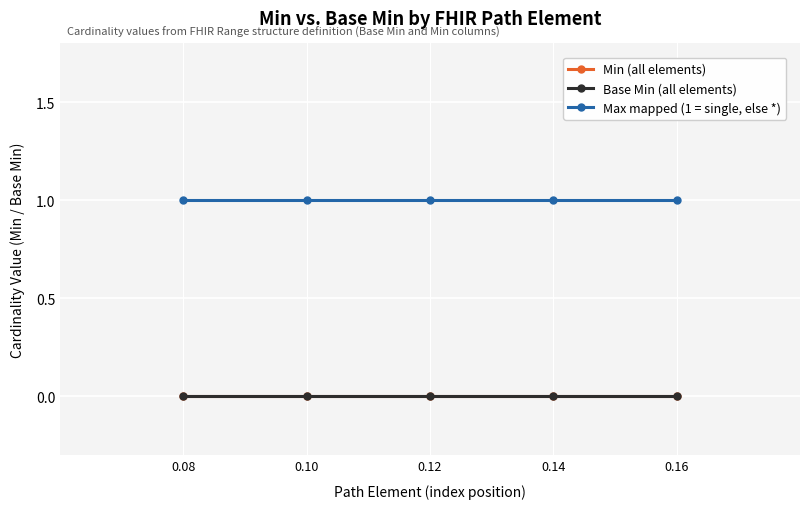

Reading left to right, list all the values displayed in this chart.

Min (all elements): 0	0	0	0	0
Base Min (all elements): 0	0	0	0	0
Max mapped (1 = single, else *): 1	1	1	1	1